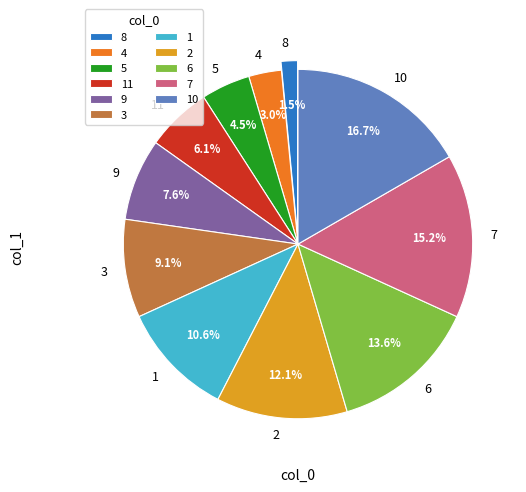

How many segments does this pie chart have?

11